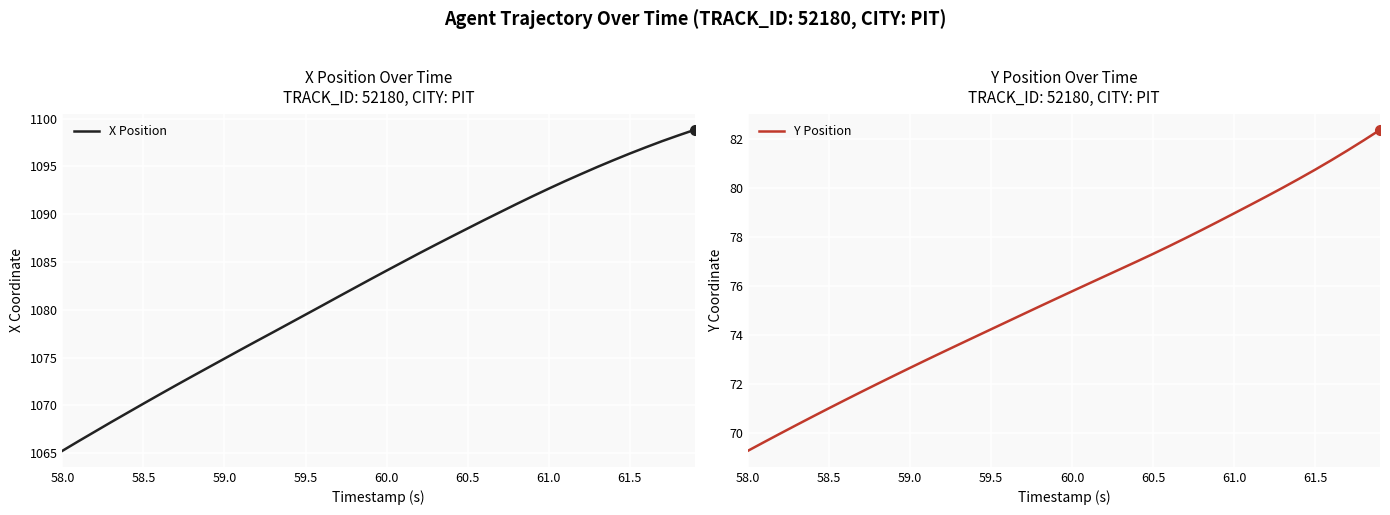

What is the difference between the maximum and minimum values in the Y Position series?

13.1